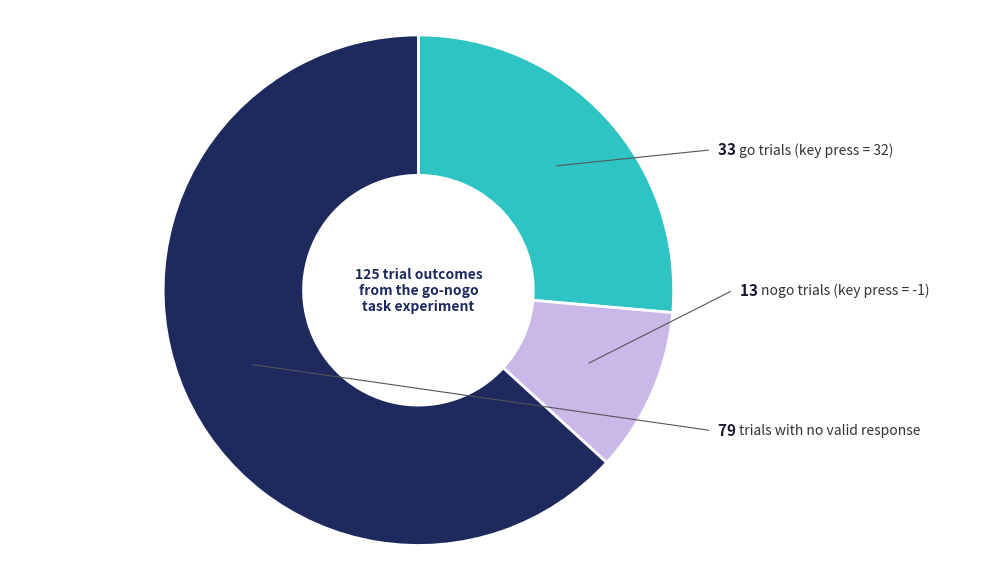

Does any single category account for the majority?

Yes